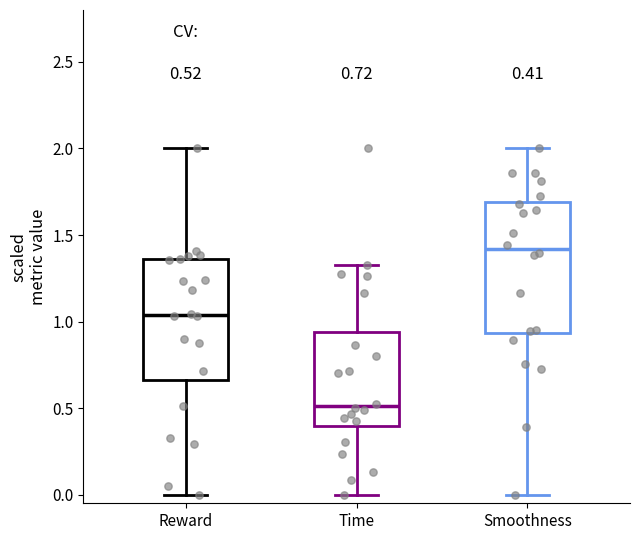

Which box is the tallest, from its lower edge to its upper edge?

Smoothness